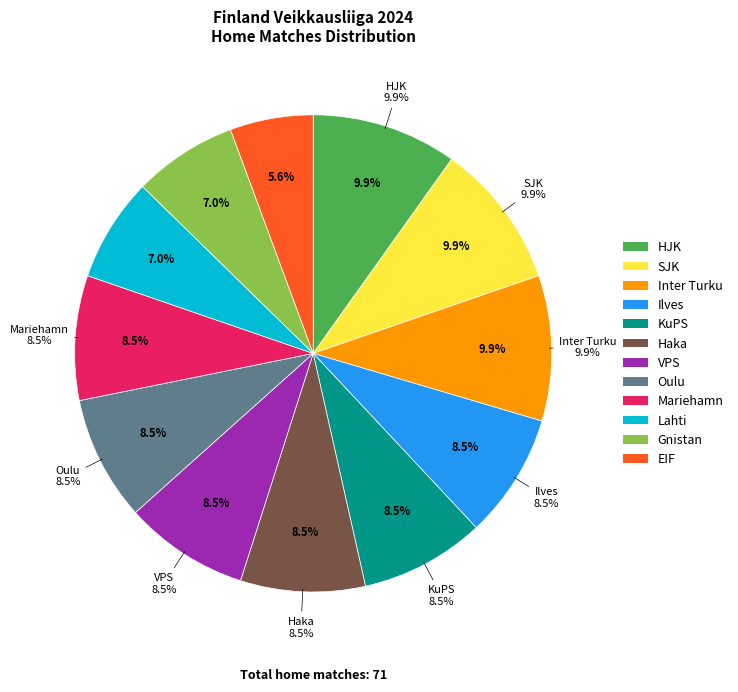

How many slices are in this pie chart?

12